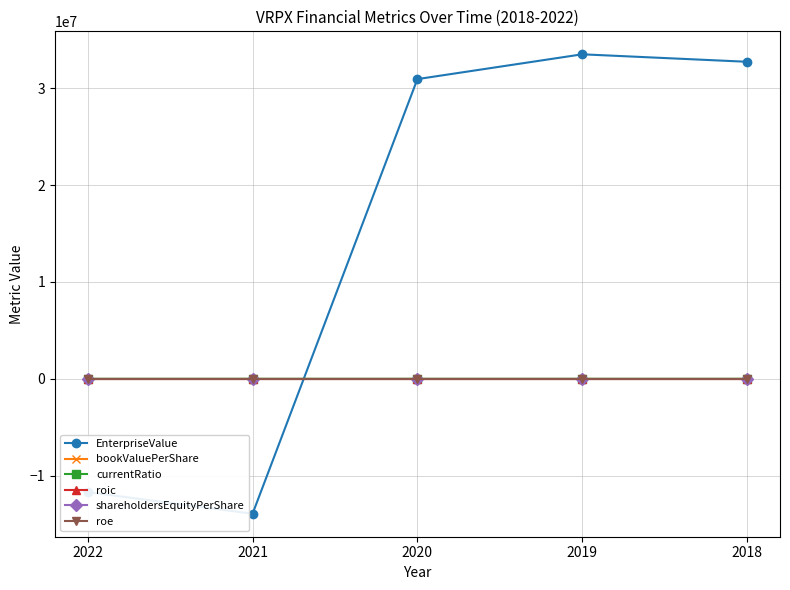

True or false: currentRatio has more than 1 interior local peaks.

False